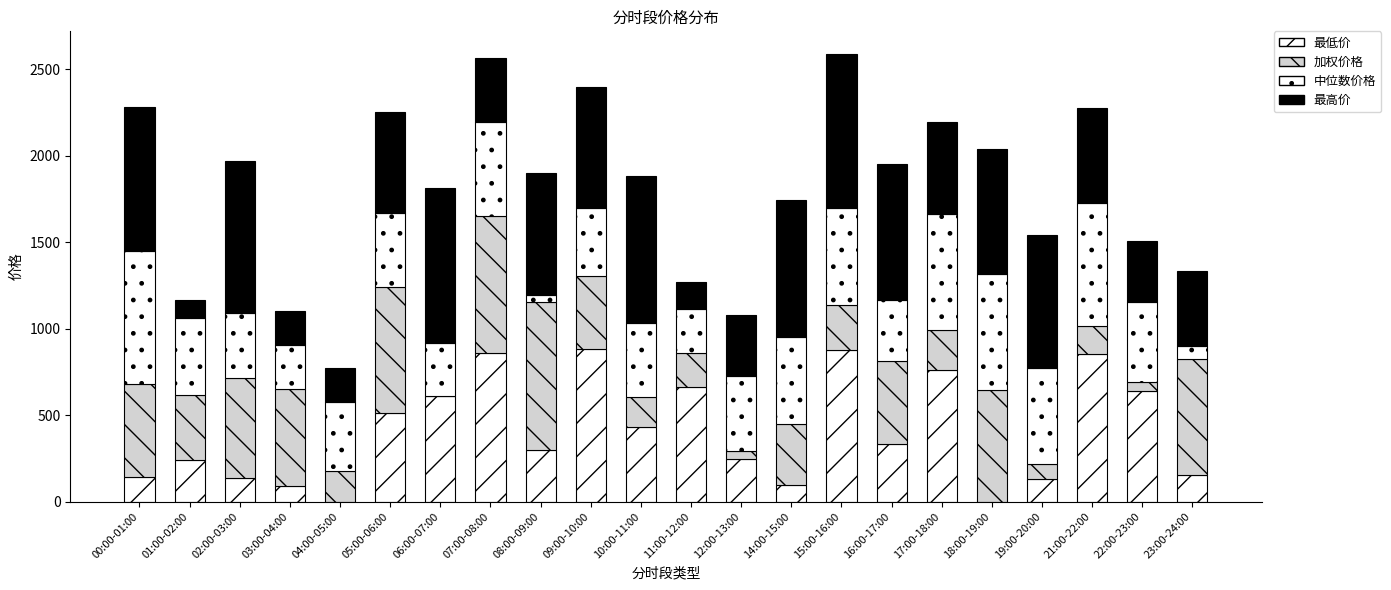

Which series has the largest range (max minus min)?

最低价